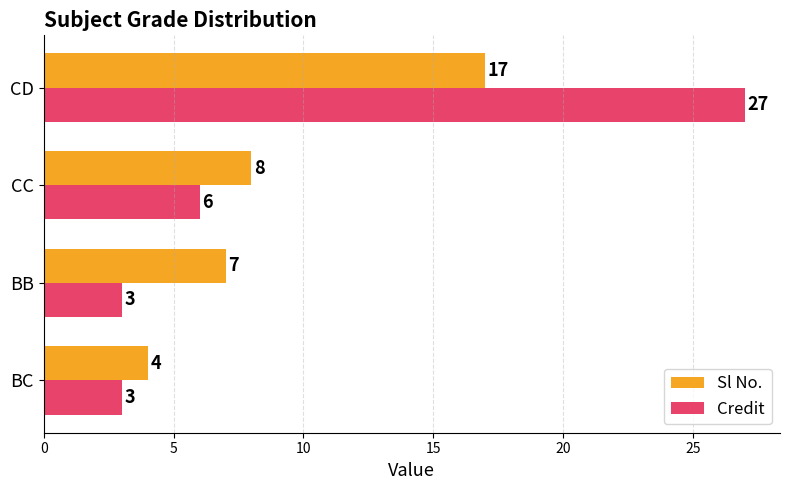

At which category is the sum across all series the highest?

CD